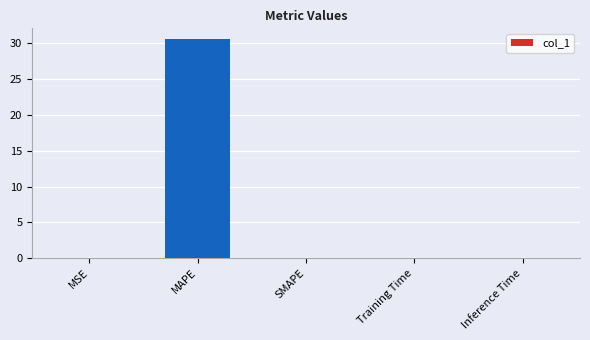

The value at Inference Time is 0.0. True or false?

True